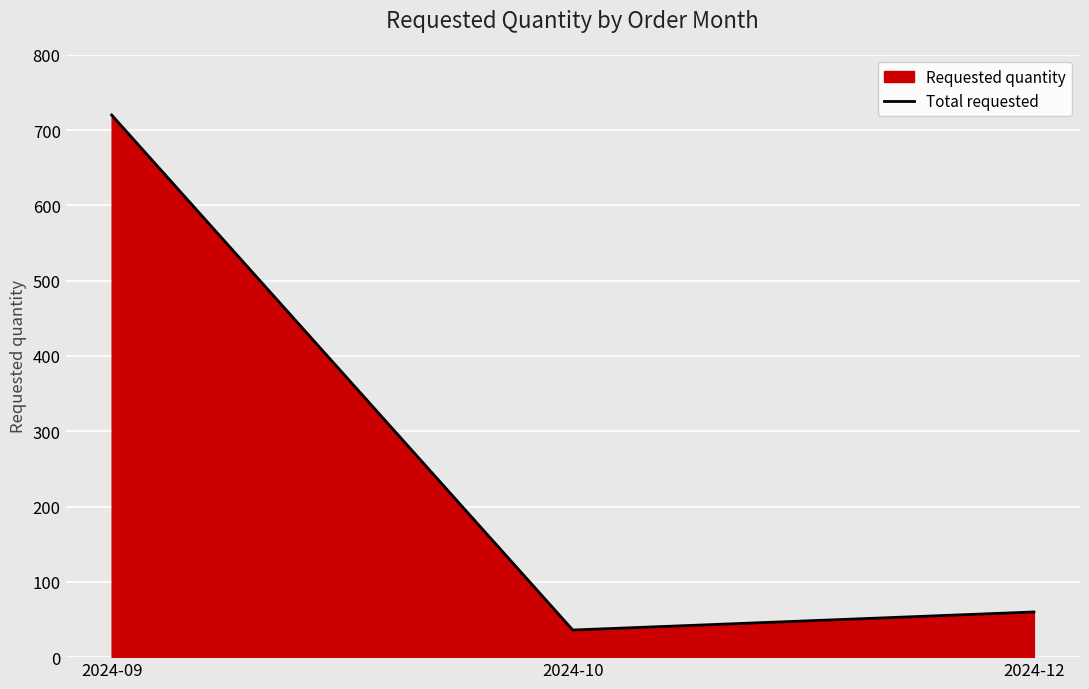

What is the sum of all values?

816